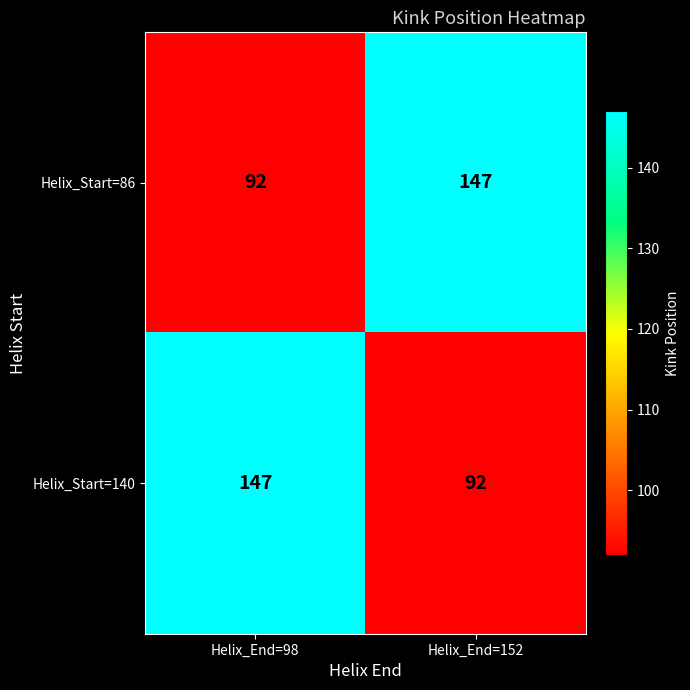

Reading left to right, list all the values displayed in this chart.

Helix_Start=86: Helix_End=98=92	Helix_End=152=147
Helix_Start=140: Helix_End=98=147	Helix_End=152=92